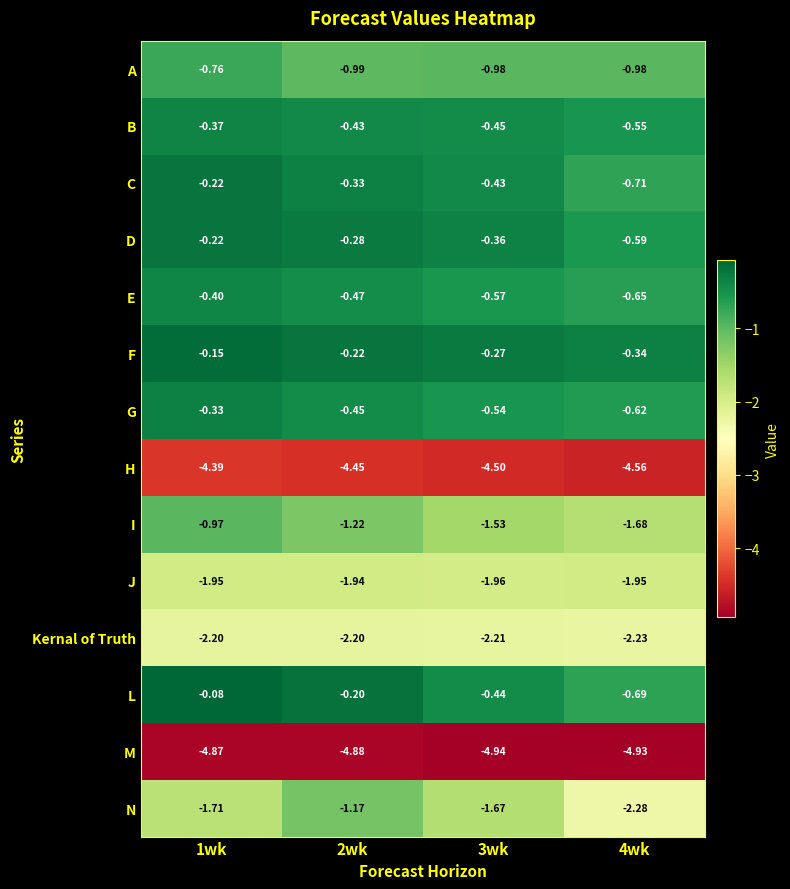

Which series has the widest spread of values?

N